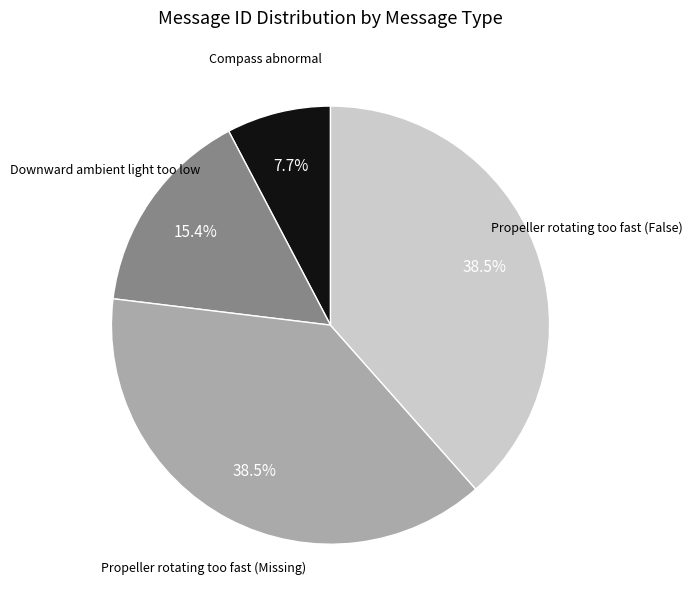

Is there any slice that represents more than half of the pie?

No